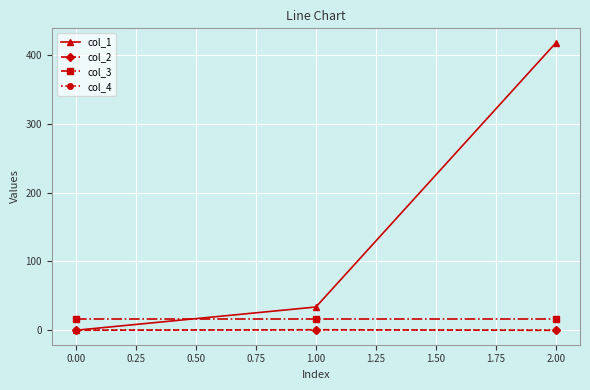

At which category does the chart reach its peak across all series?

2.00